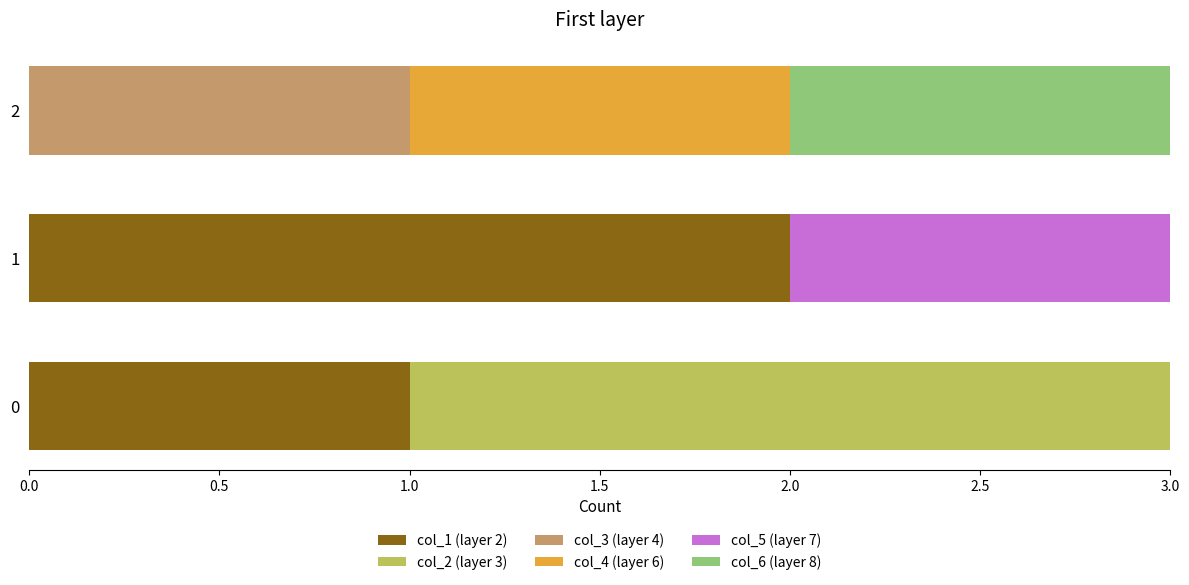

The value of col_1 (layer 2) at 0 is 1. True or false?

True